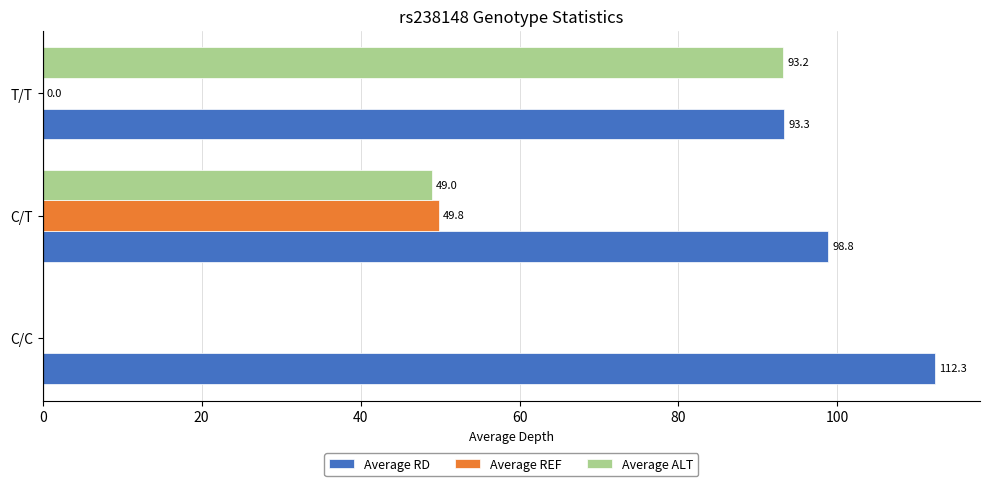

Which series has the largest total across all categories?

Average RD